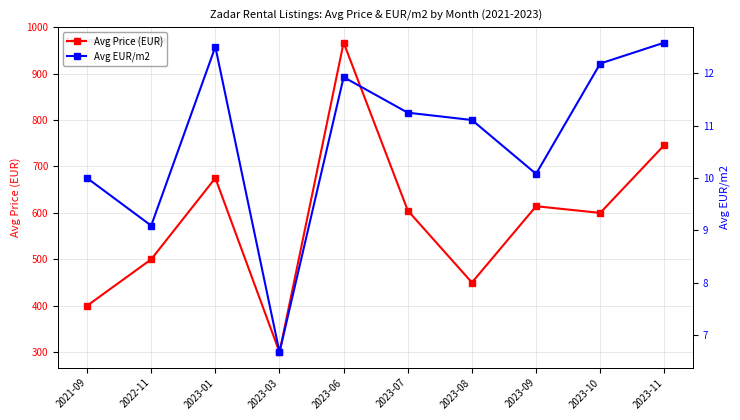

Does the chart display data point markers on the line(s)?

Yes